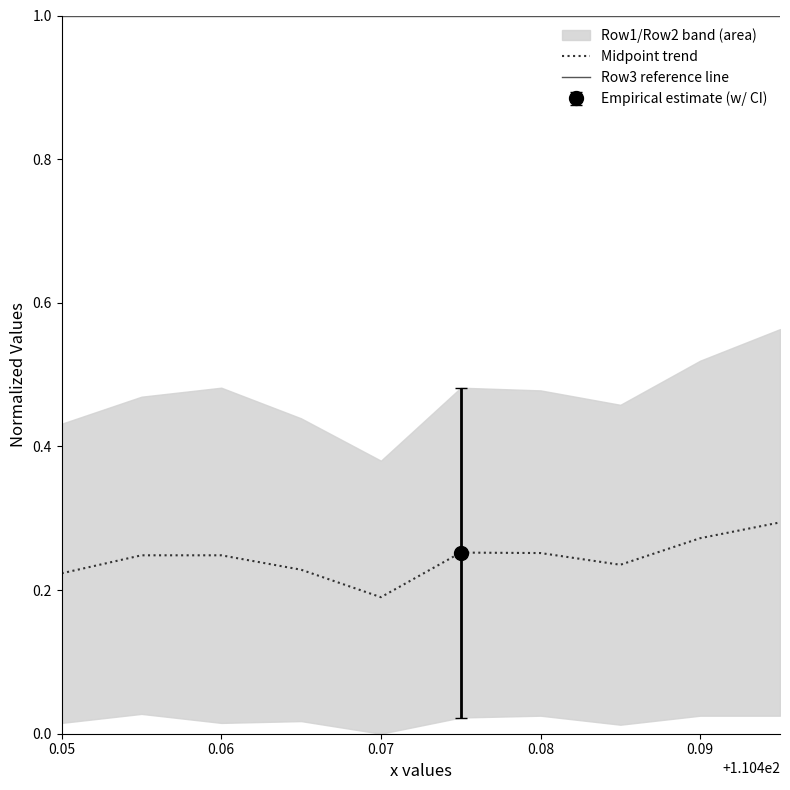

What is the average value of the Midpoint trend series?

0.2